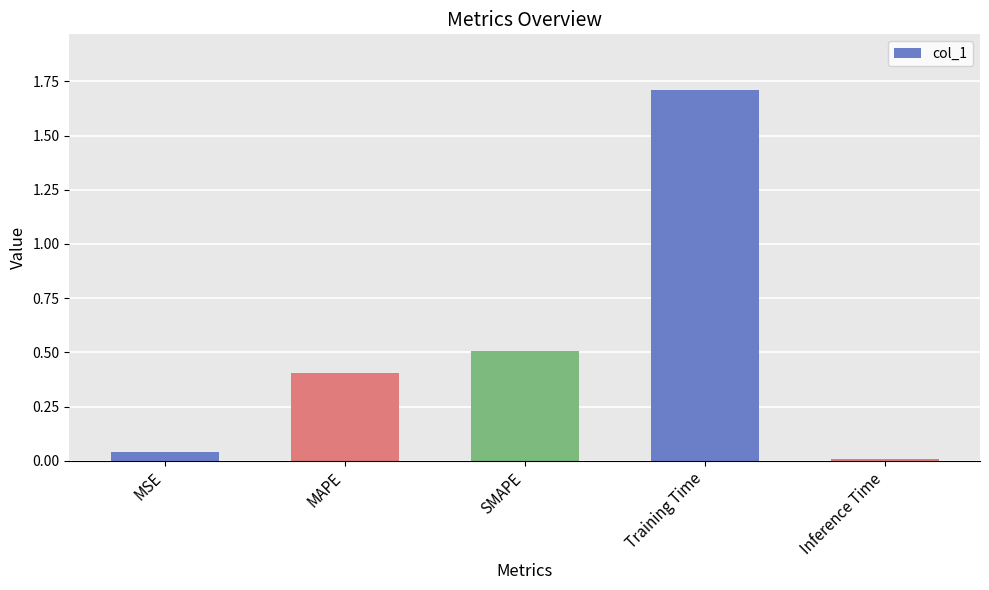

Rank the categories by value from highest to lowest.

Training Time, SMAPE, MAPE, MSE, Inference Time